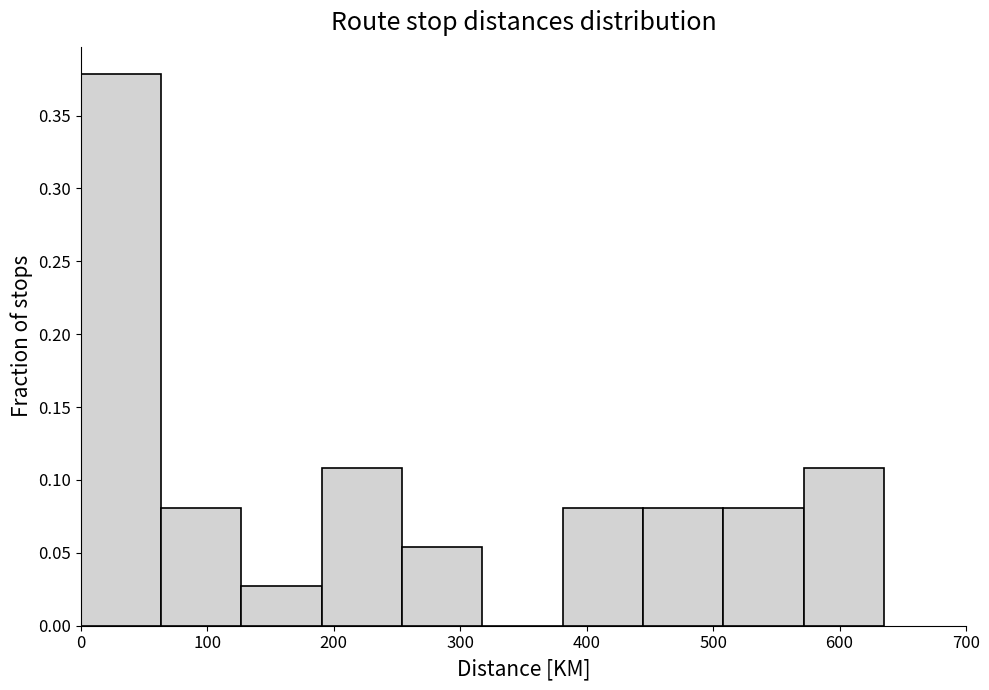

Reading left to right, transcribe this chart: for each bar, give the range it covers on the x-axis and its height. Neither the bar edges nor the heights are printed on the chart, so give them approximately, as read against the axes.

0 to 60: 0.380
60 to 130: 0.080
130 to 190: 0.025
190 to 250: 0.110
250 to 320: 0.055
320 to 380: 0
380 to 440: 0.080
440 to 510: 0.080
510 to 570: 0.080
570 to 640: 0.110